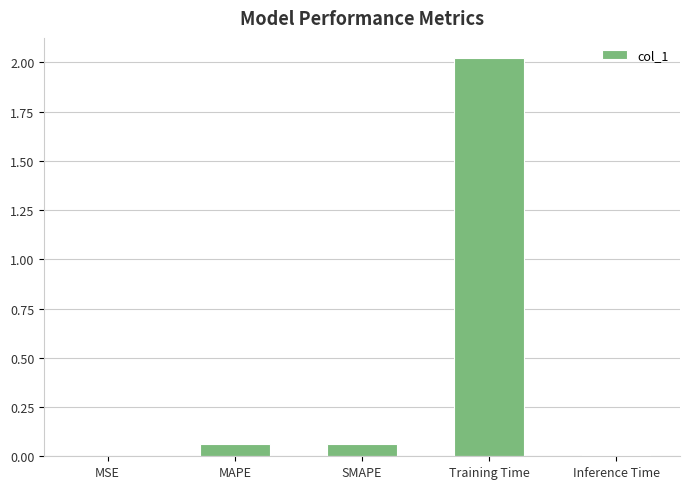

Is it true that the value at Training Time is 0.9?

False